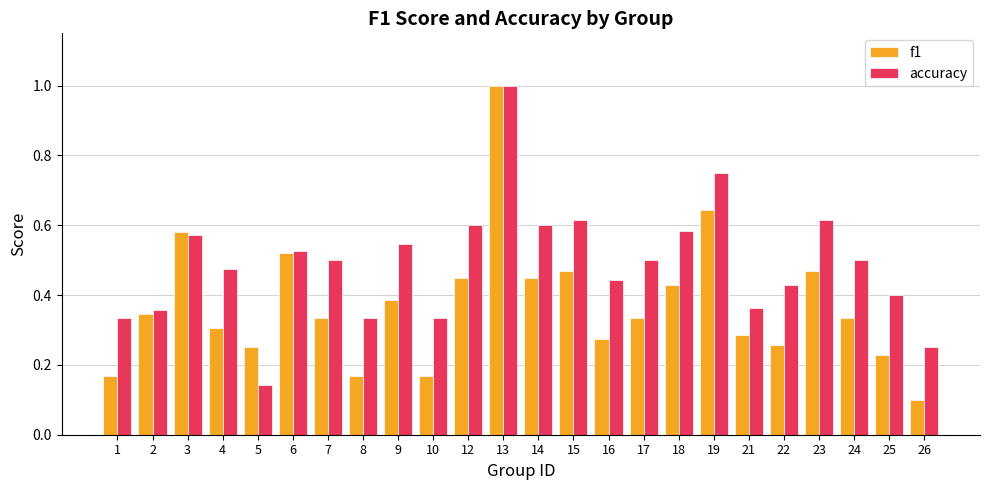

What is the sum of all f1 values?

8.9